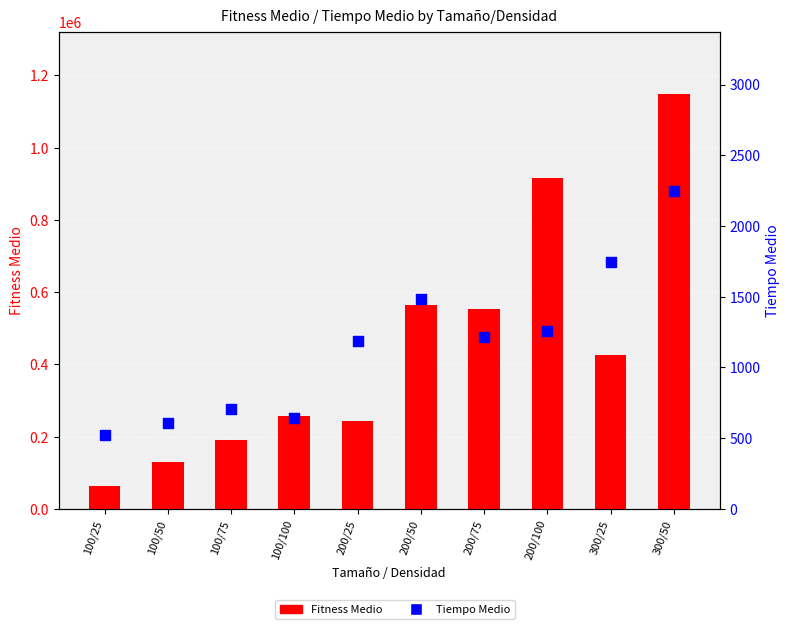

Which series contains the lowest Y value?

Tiempo Medio